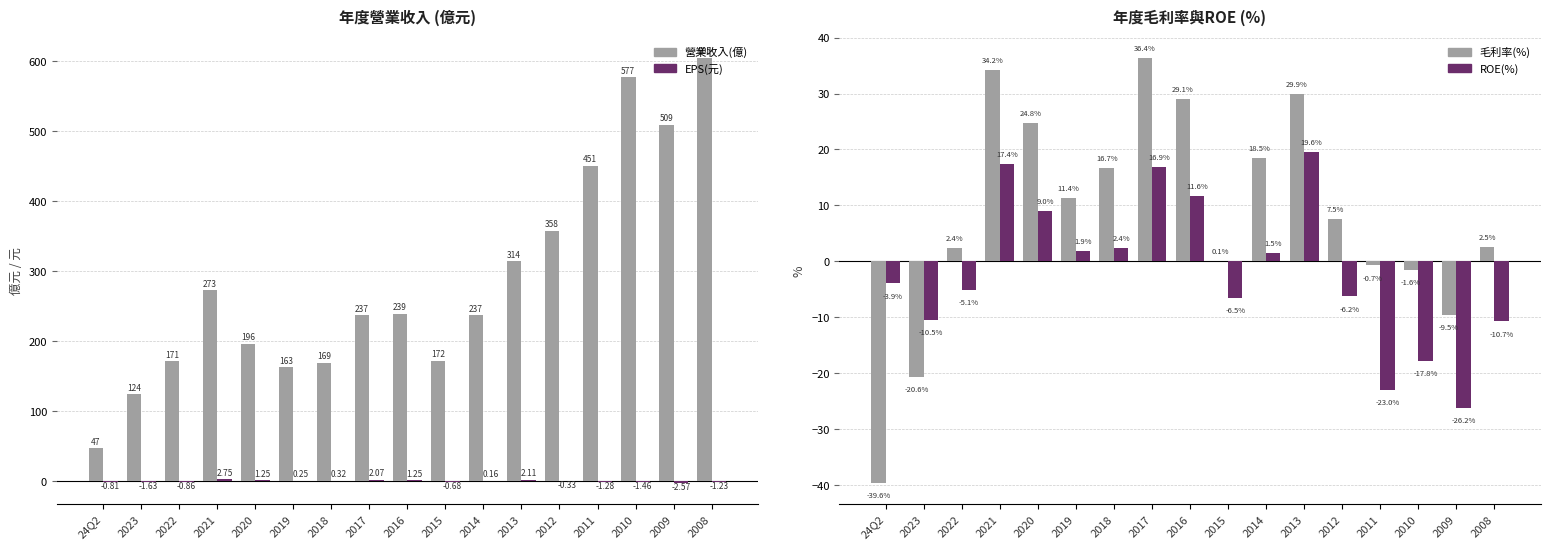

At which label is 營業收入(億) closest to 326?

2013